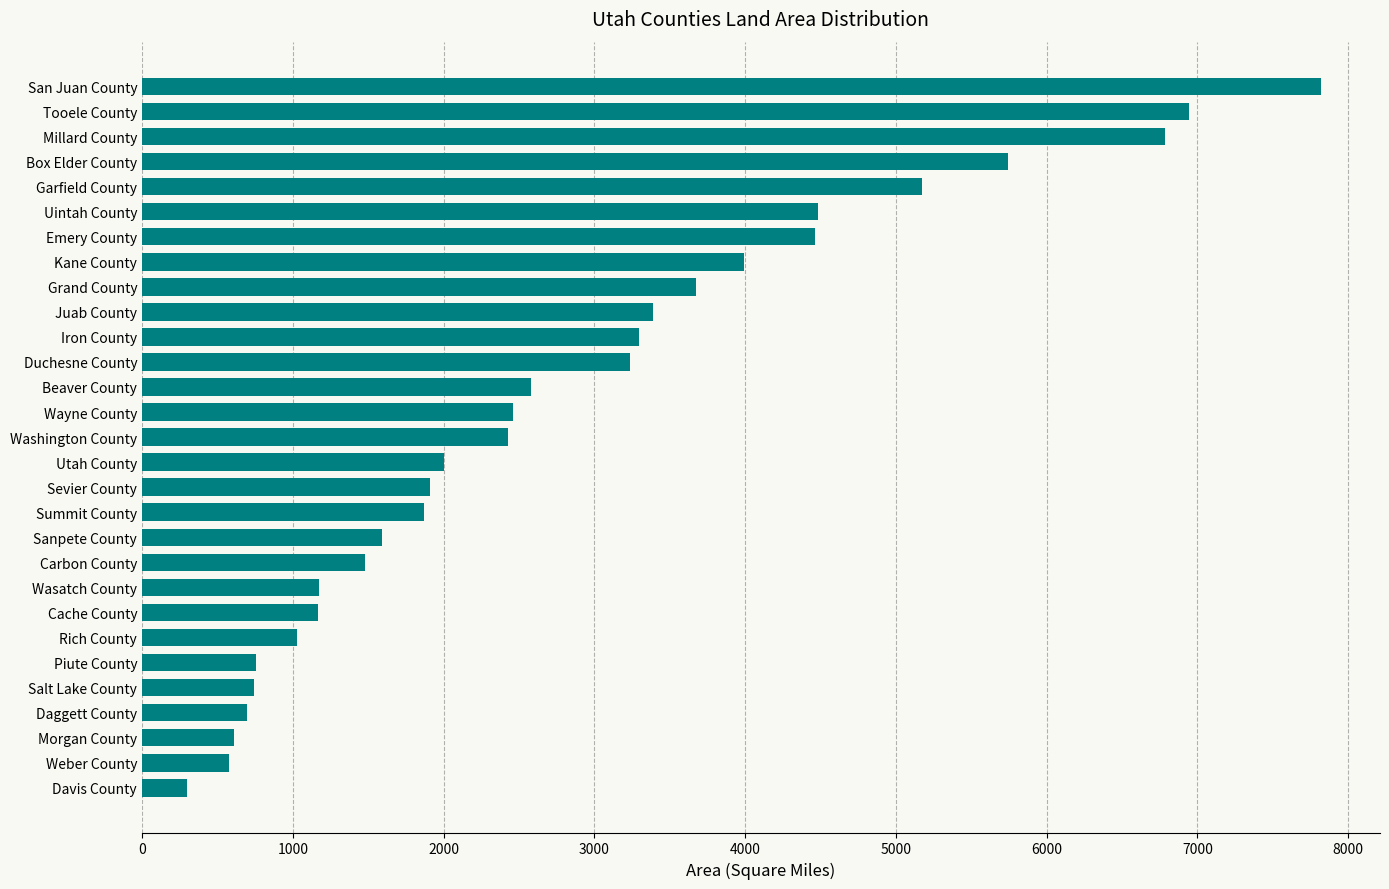

What is the approximate value at Summit County?

1870.6